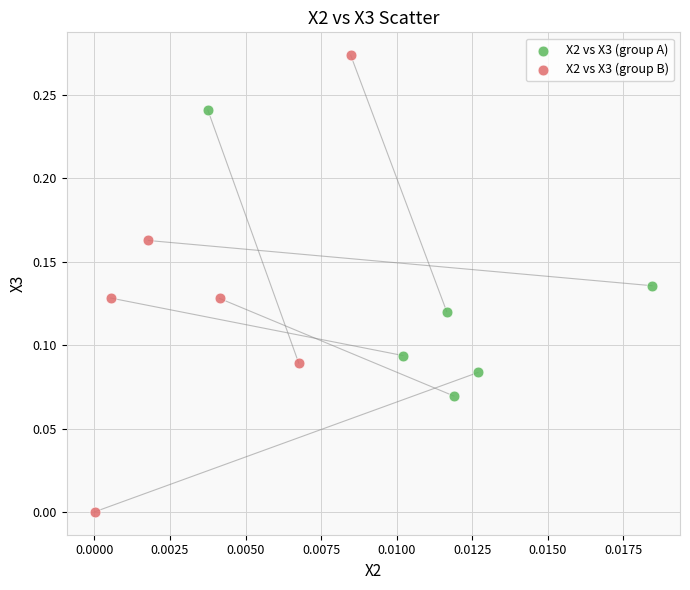

Which series reaches the maximum Y coordinate?

X2 vs X3 (group B)